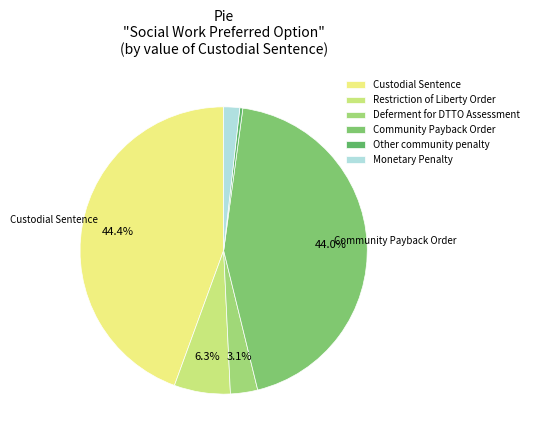

Count the number of slices in the pie.

6